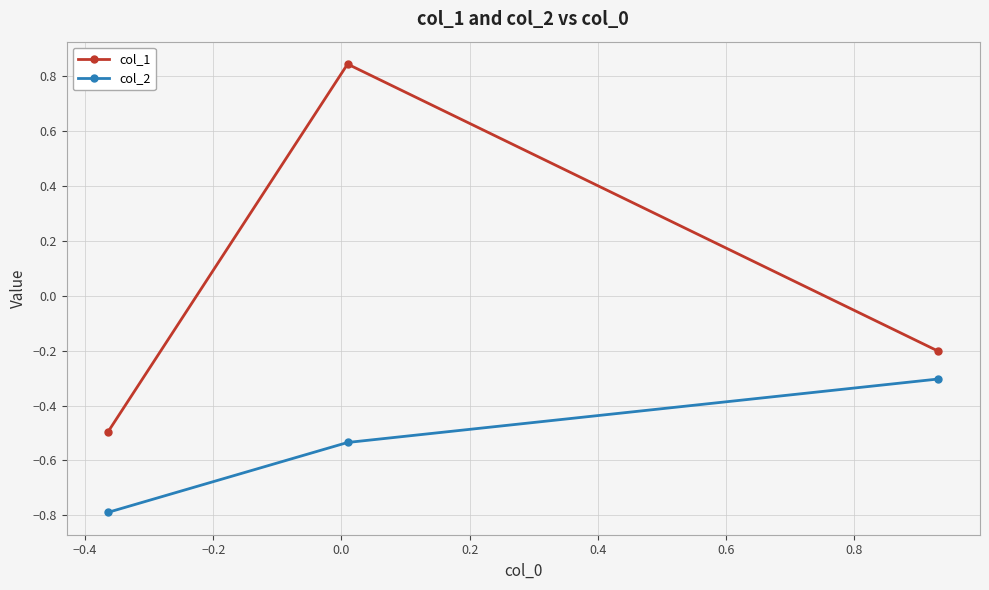

What is the sum of all col_2 values?

-1.6